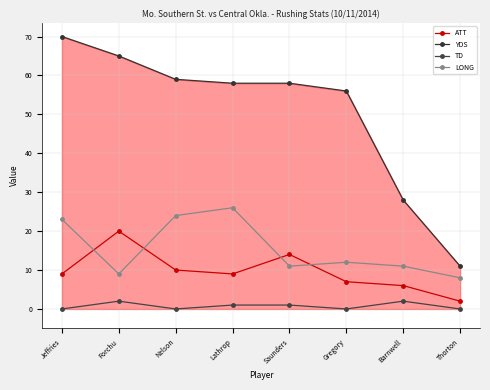

Reading left to right, what are all the values shown in this chart?

ATT: 9	20	10	9	14	7	6	2
YDS: 70	65	59	58	58	56	28	11
TD: 0	2	0	1	1	0	2	0
LONG: 23	9	24	26	11	12	11	8